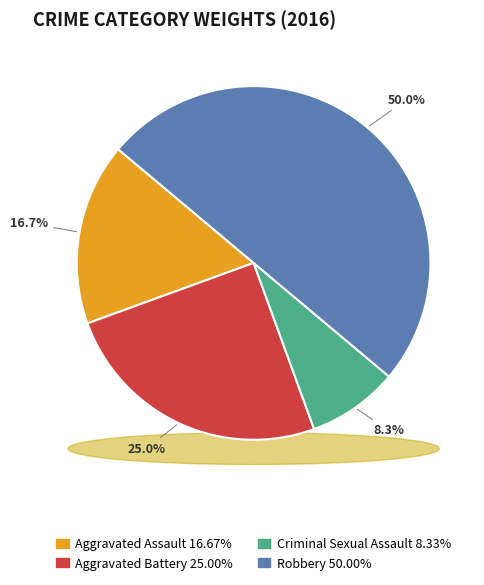

Count the number of slices in the pie.

4